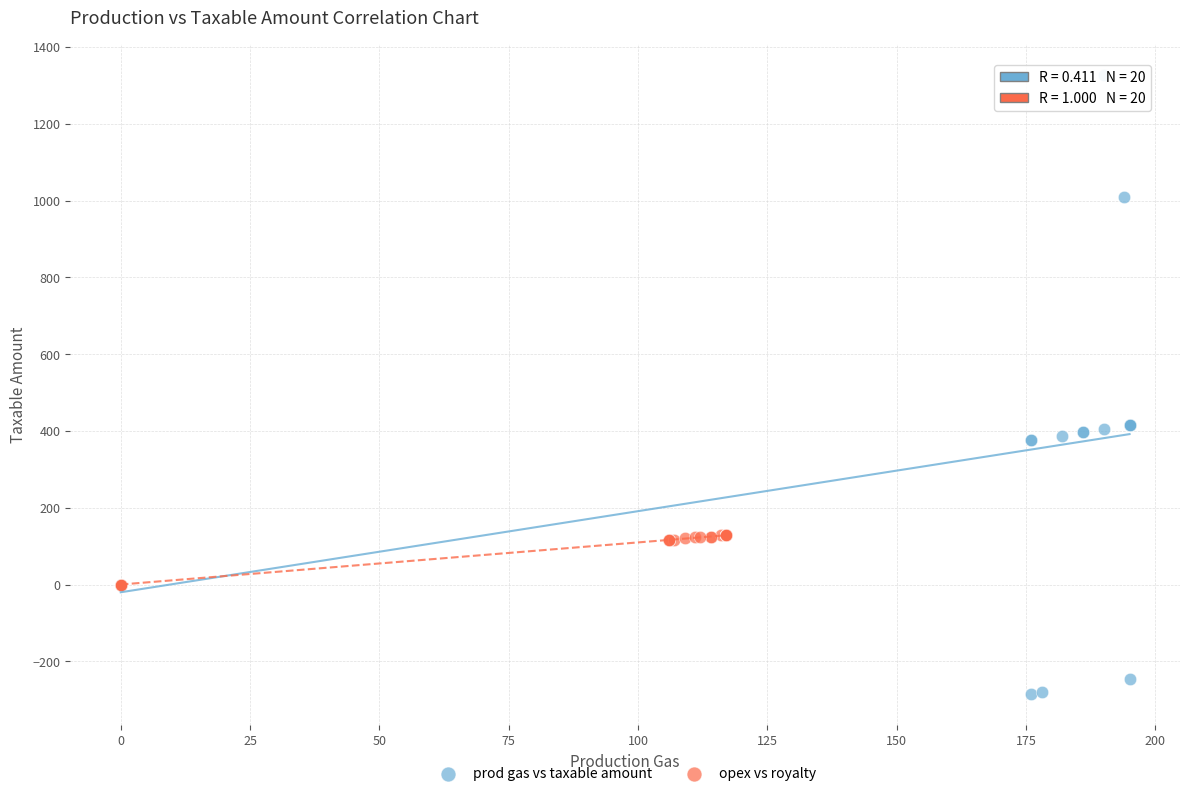

Which series has the widest spread of Y values?

prod gas vs taxable amount